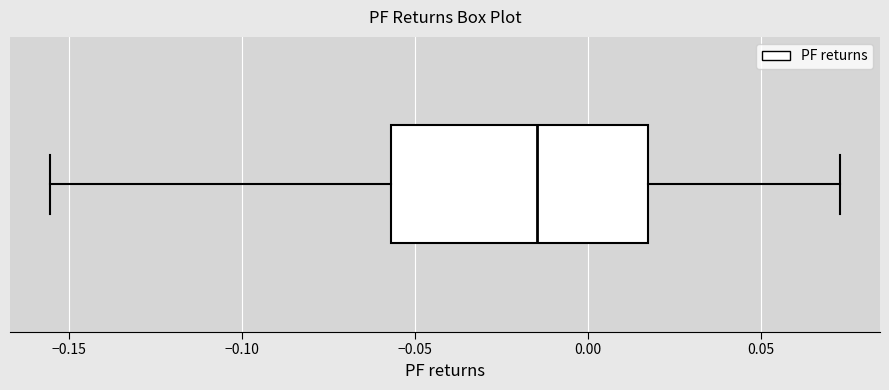

Where does the left whisker of the box end on the x-axis? The values are not printed on the chart, so give them approximately, as read against the axis.

-0.155